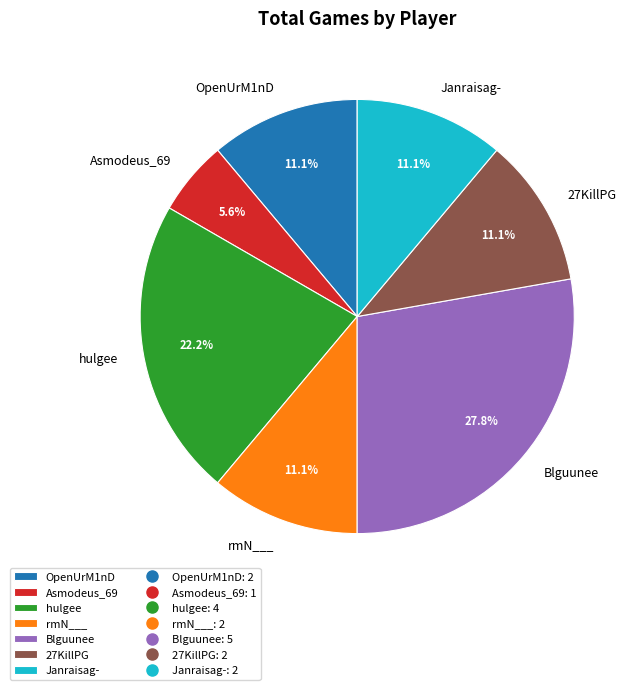

What percentage is the Asmodeus_69 slice, to the nearest percent?

6%